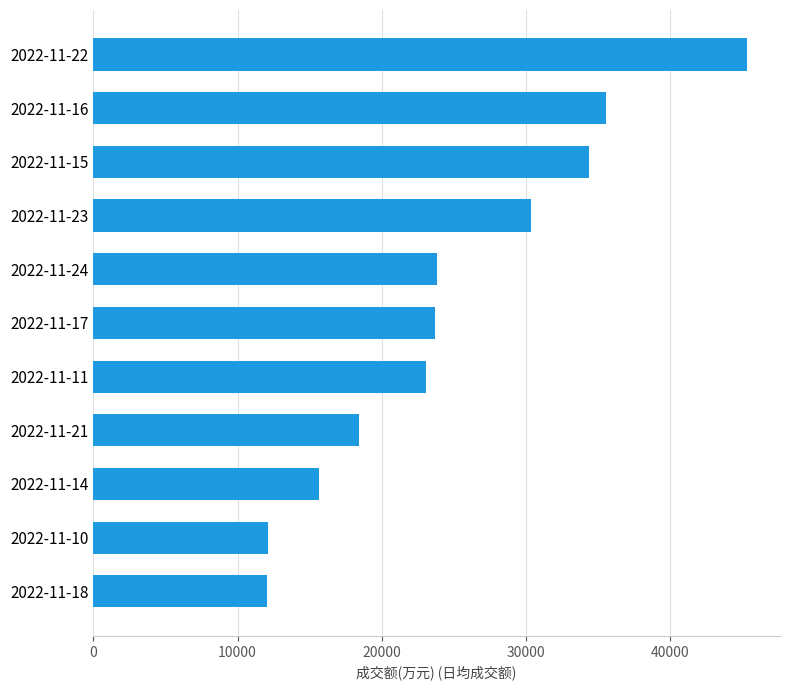

The value at 2022-11-10 is 5463. True or false?

False